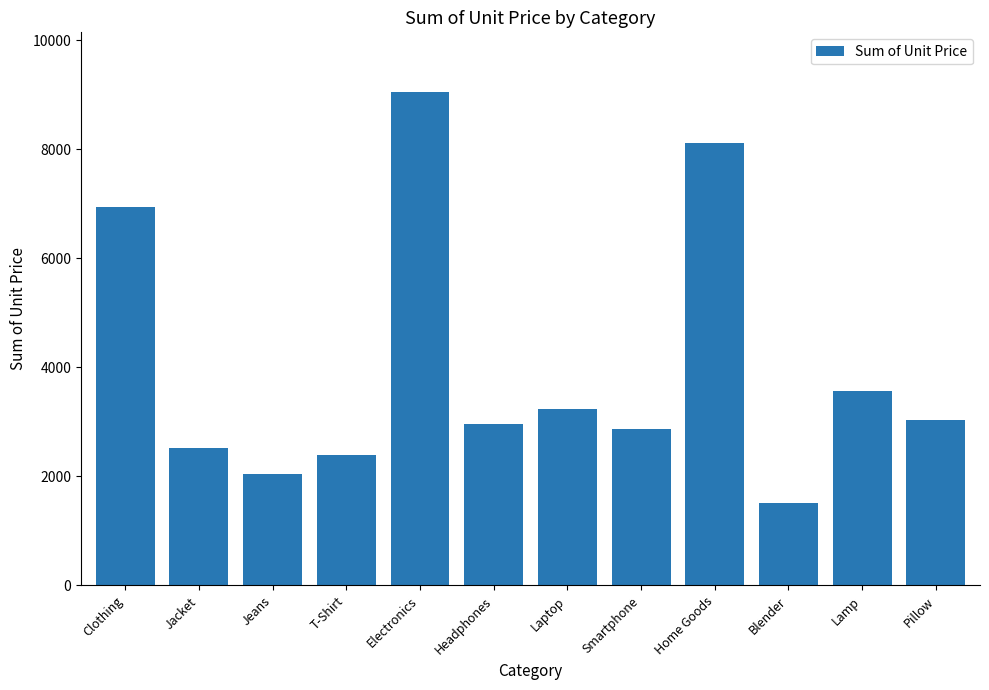

What is the difference between the second highest and minimum values?

6597.9